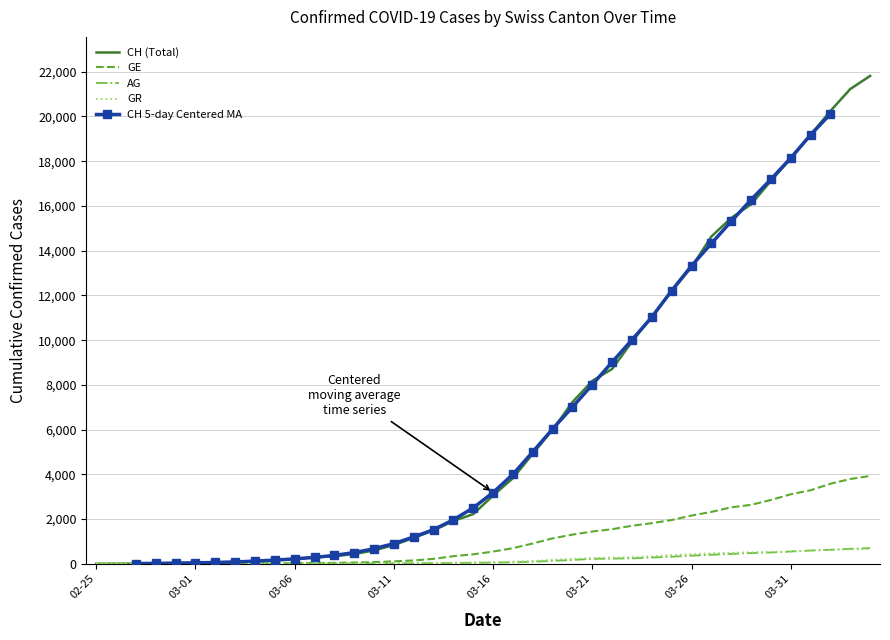

What is the maximum value shown in the chart?

21812